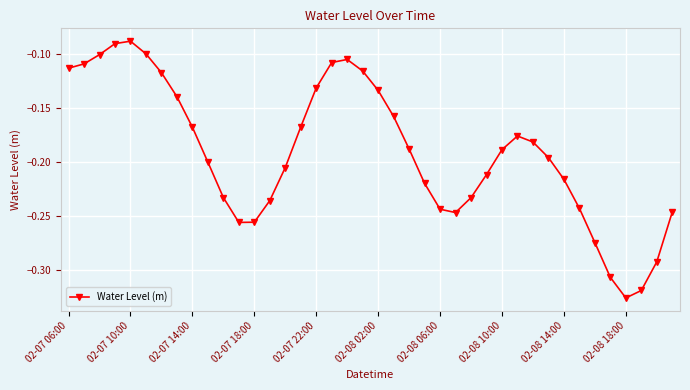

What is the sum of all values?

-7.6